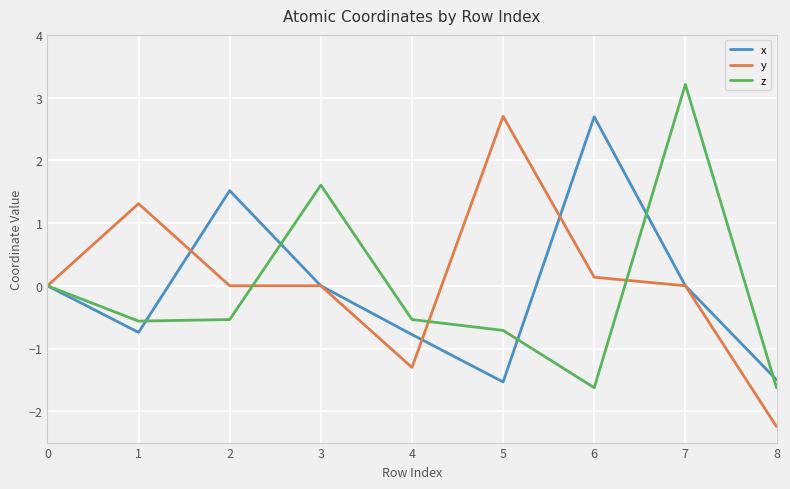

The z series shows 4.9 at 7. True or false?

False